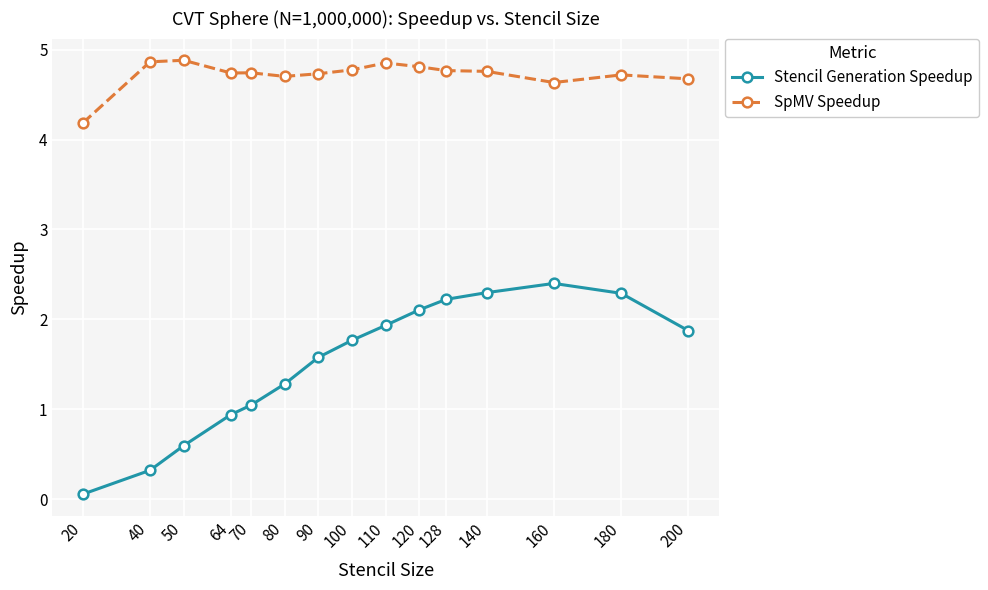

True or false: Stencil Generation Speedup and SpMV Speedup intersect in this chart.

False